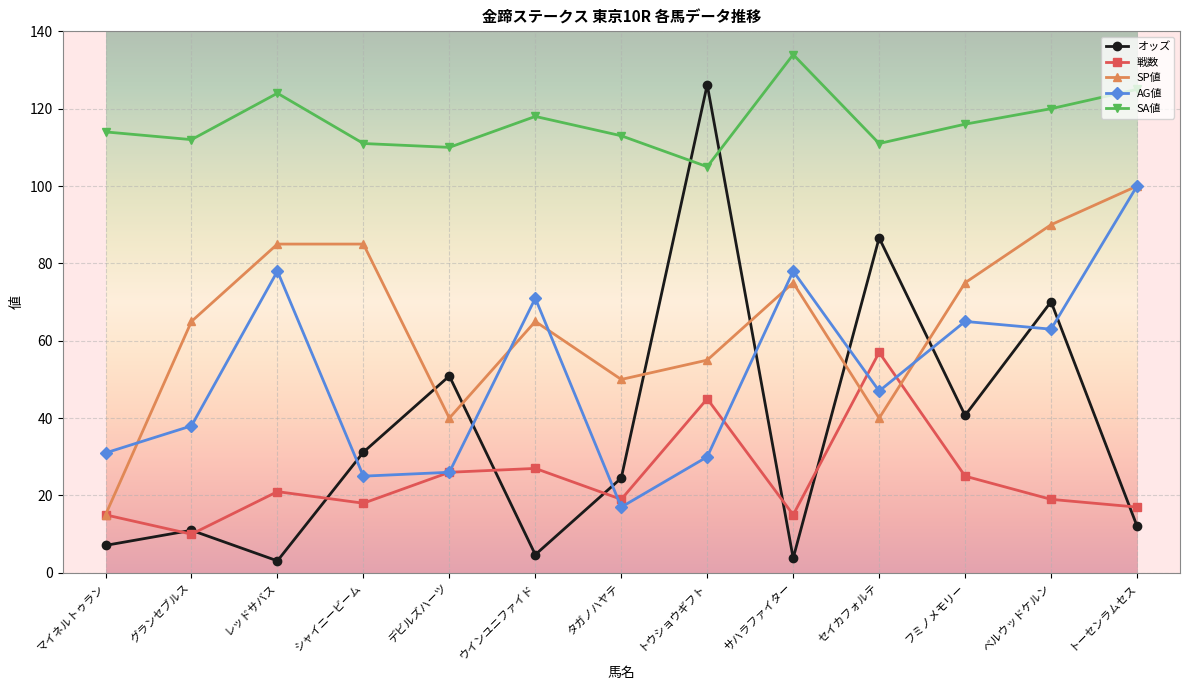

True or false: SA値 and AG値 cross at least once.

False